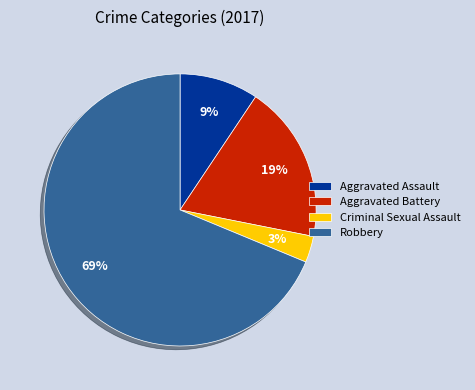

How many segments does this pie chart have?

4